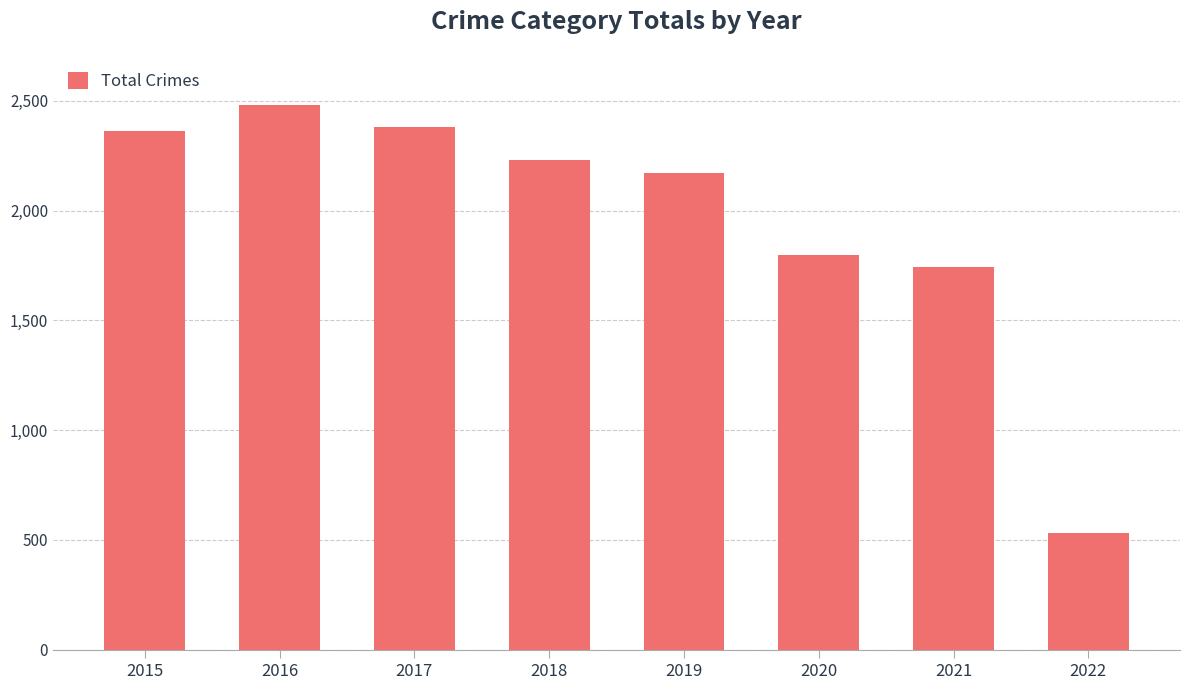

What is the difference between the values at 2017 and 2015?

19